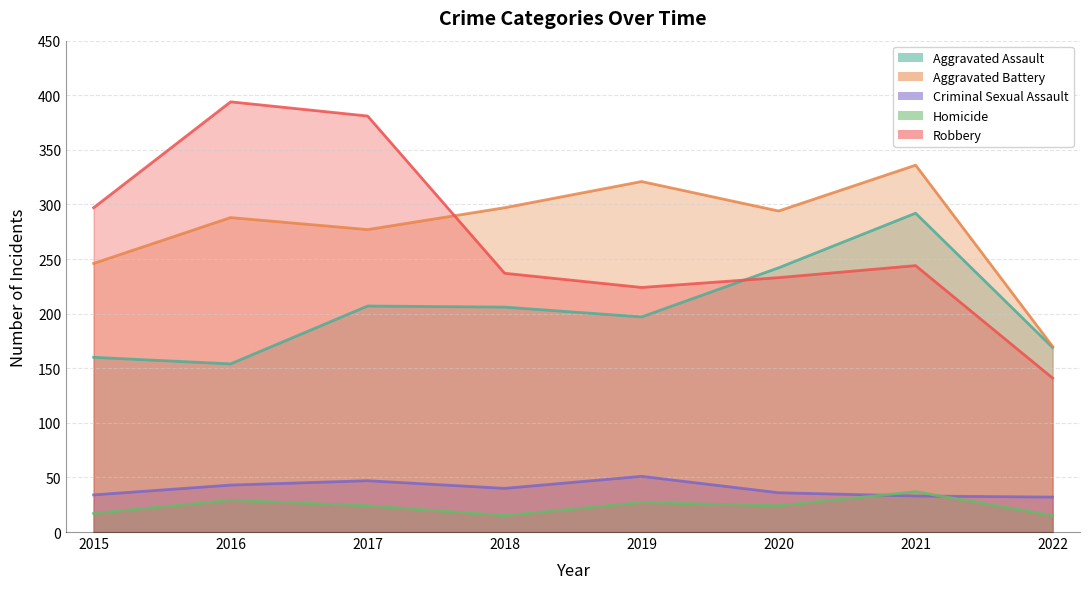

Does the chart have visible grid lines?

Yes